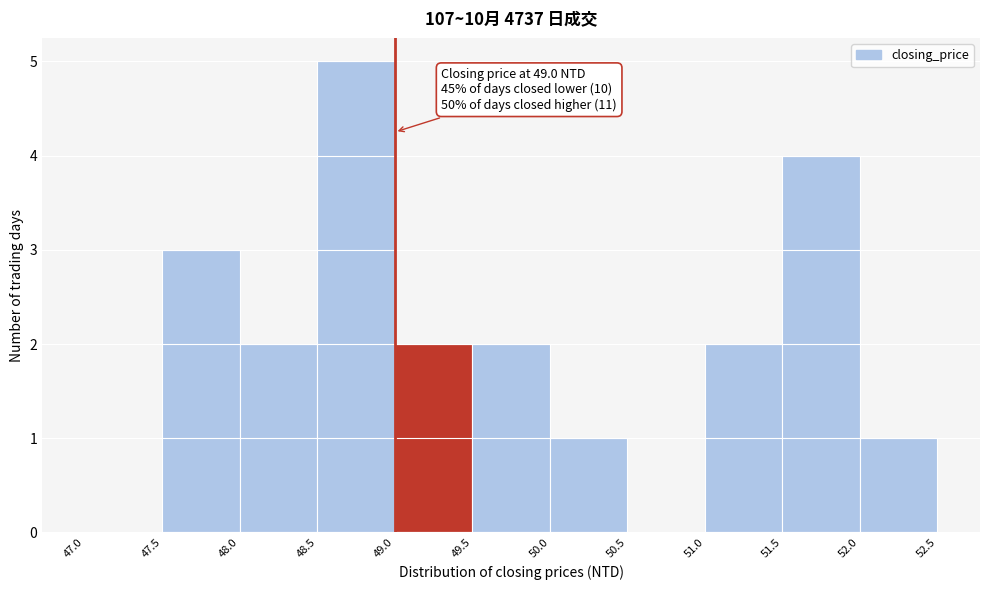

Which range on the x-axis has the tallest bar?

48.5 to 49.0